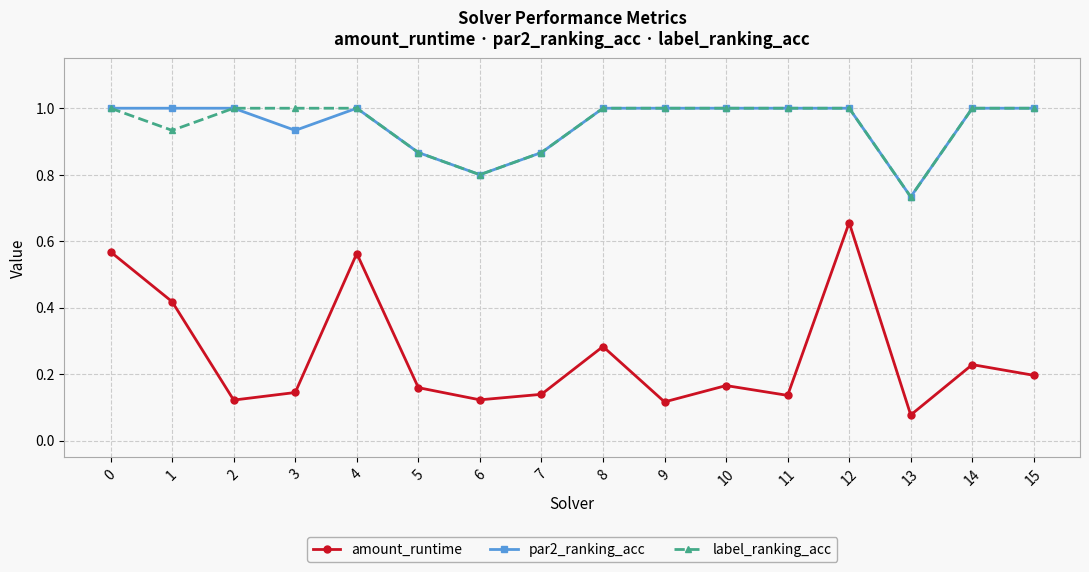

Which series has the largest range (max minus min)?

amount_runtime